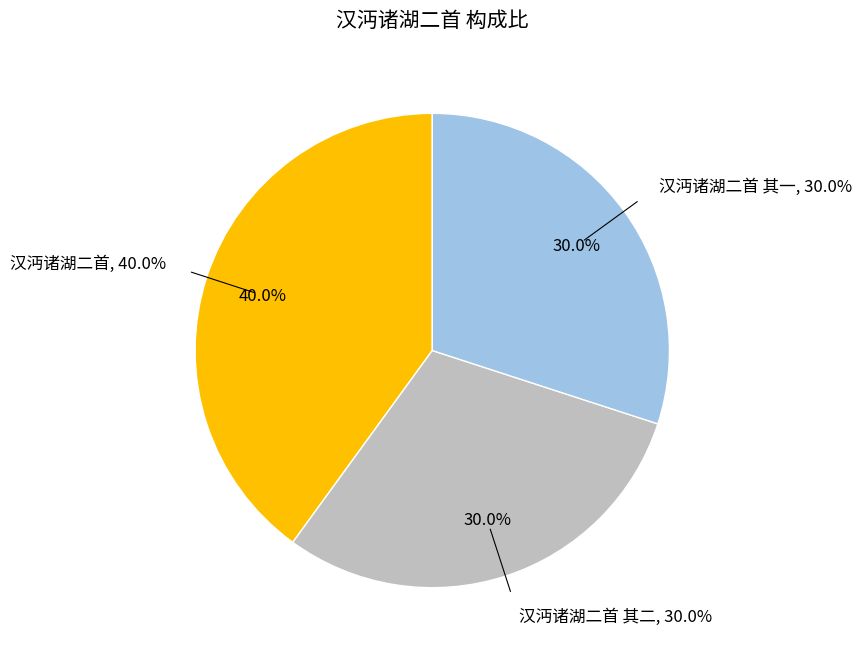

Which has a higher value, 汉沔诸湖二首 or 汉沔诸湖二首 其二?

汉沔诸湖二首